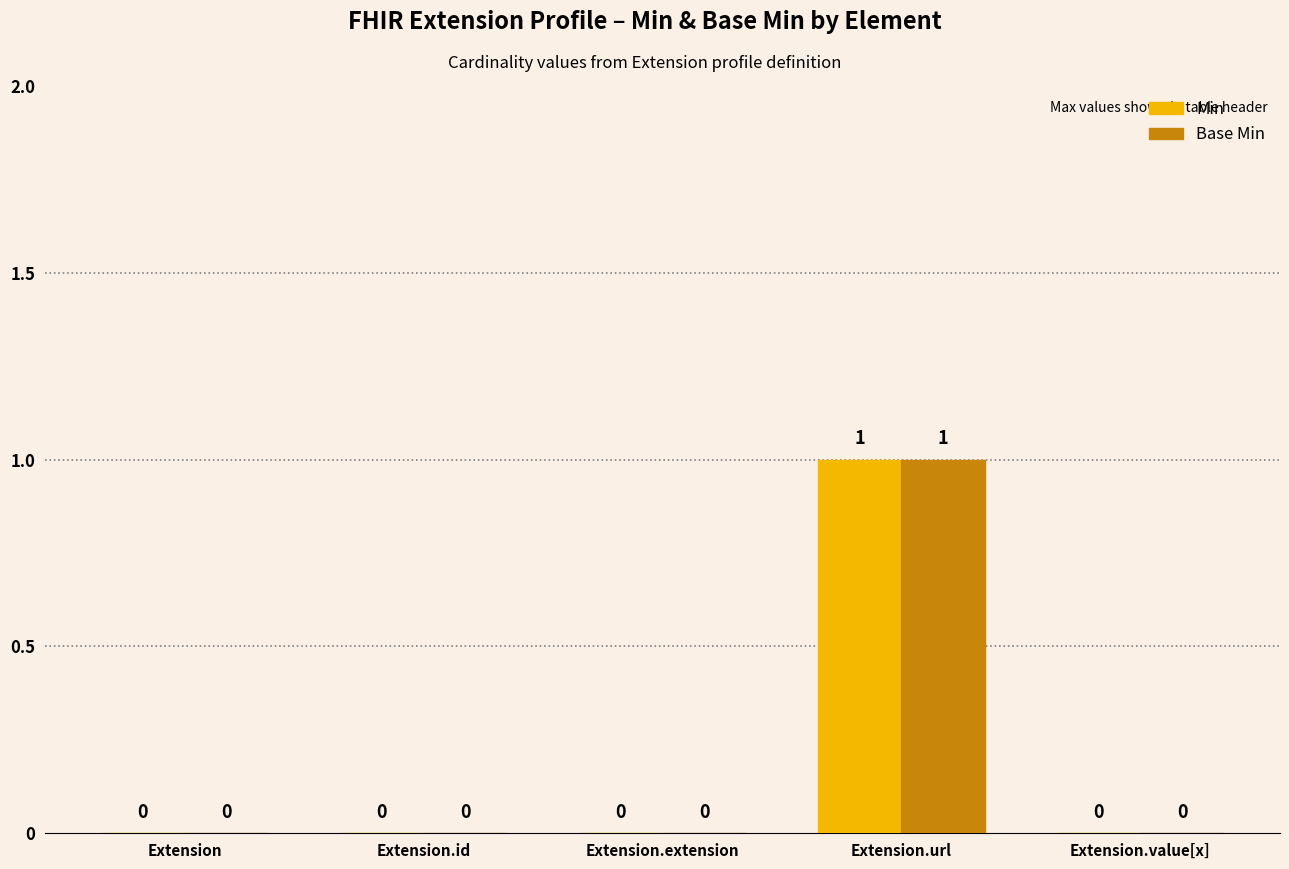

At which category is the sum across all series the highest?

Extension.url